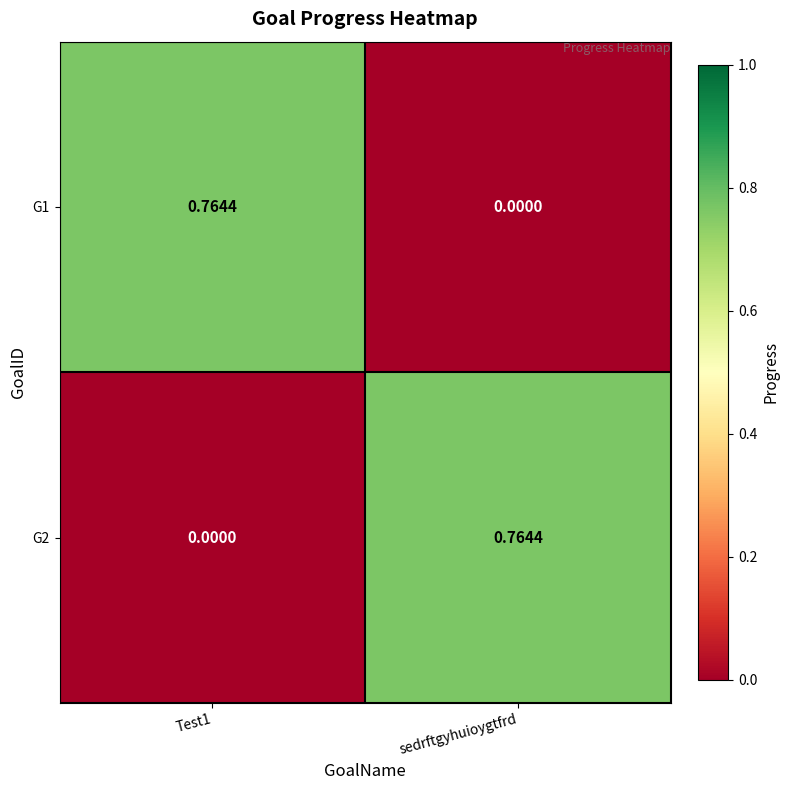

What is the greatest value displayed?

0.8